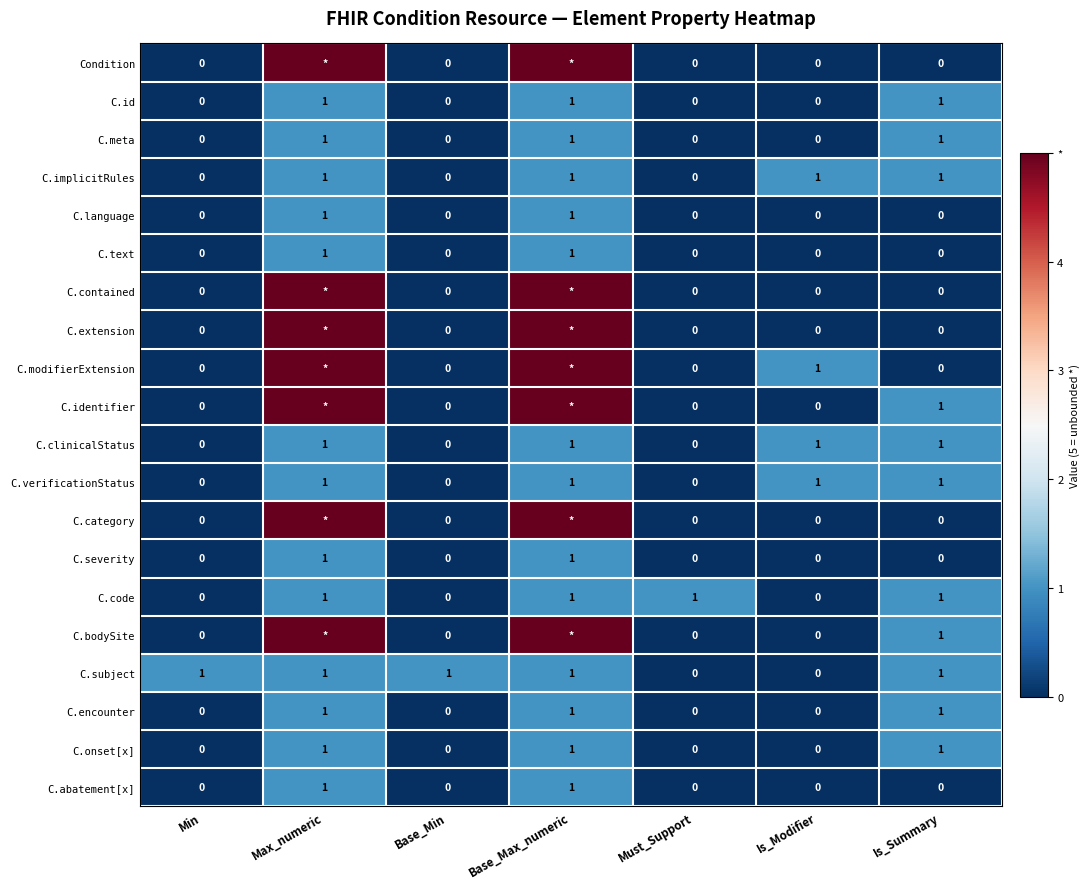

True or false: C.language has a value of 1 at Max_numeric.

True